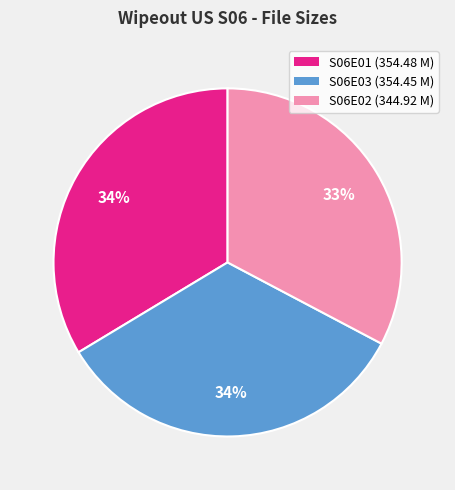

The S06E01 (354.48 M) slice represents 34% of the pie. True or false?

True